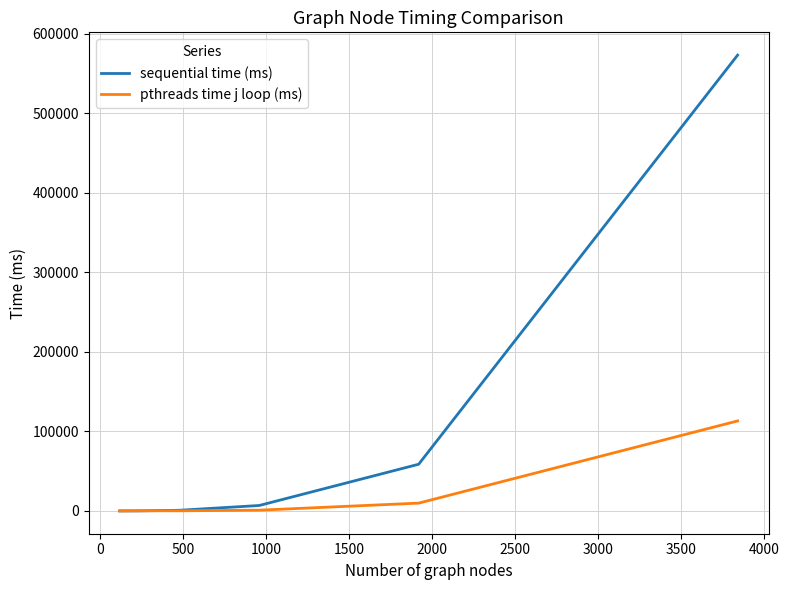

How many lines are shown in the chart?

2